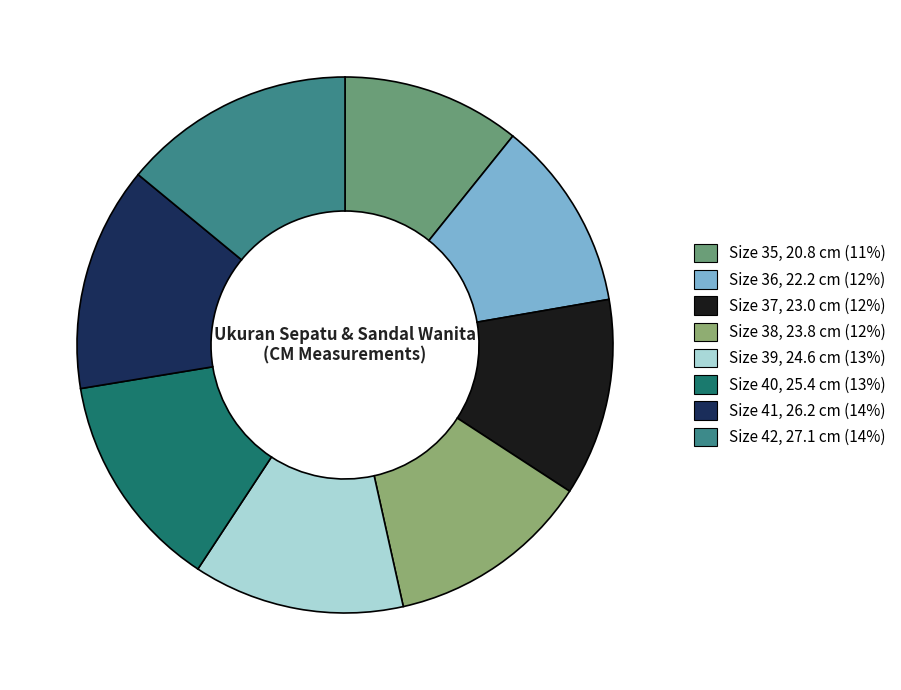

How many segments does this pie chart have?

8